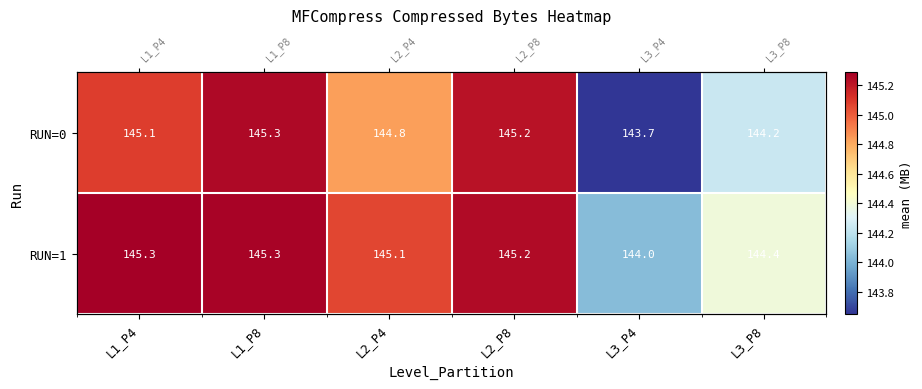

What is the maximum value shown in the chart?

145.3